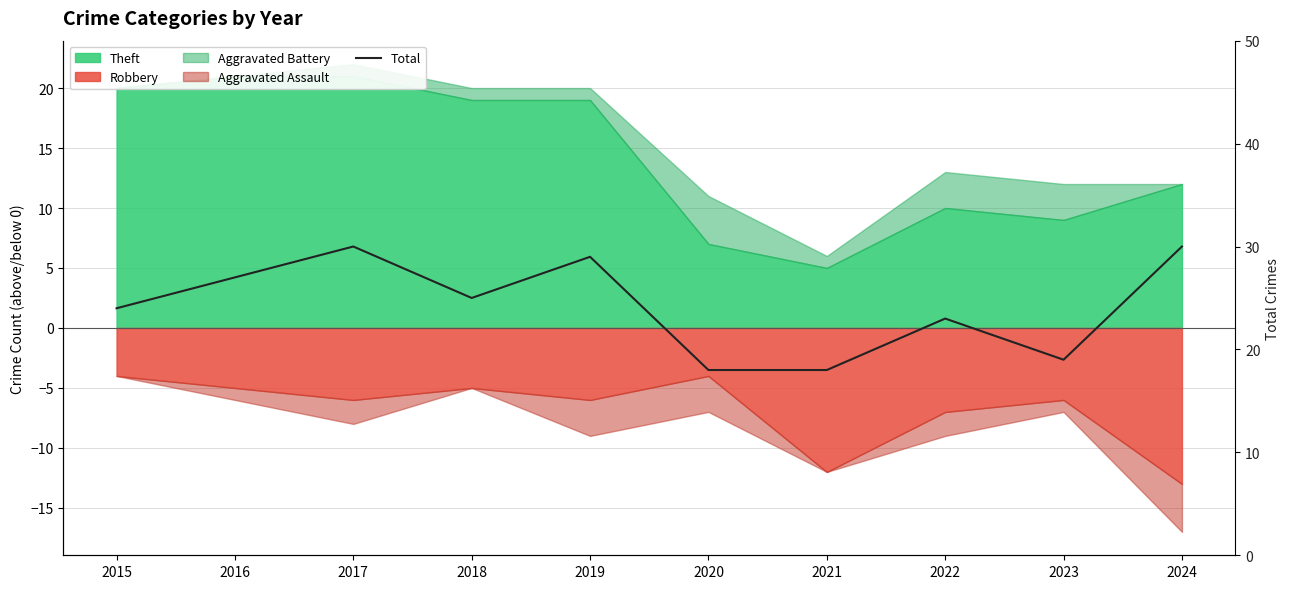

Where is the data nearest to the value 24?

2015